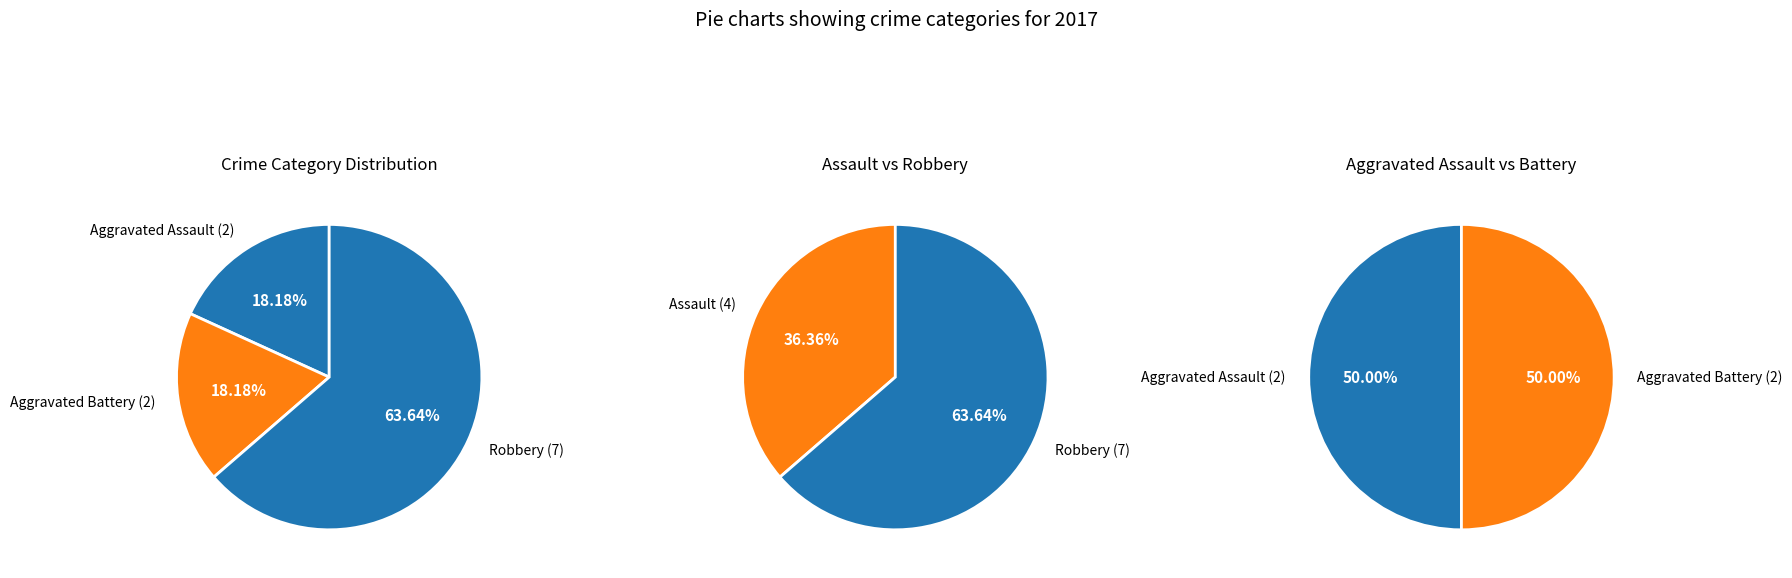

Does Aggravated Battery represent more than half of the total?

No